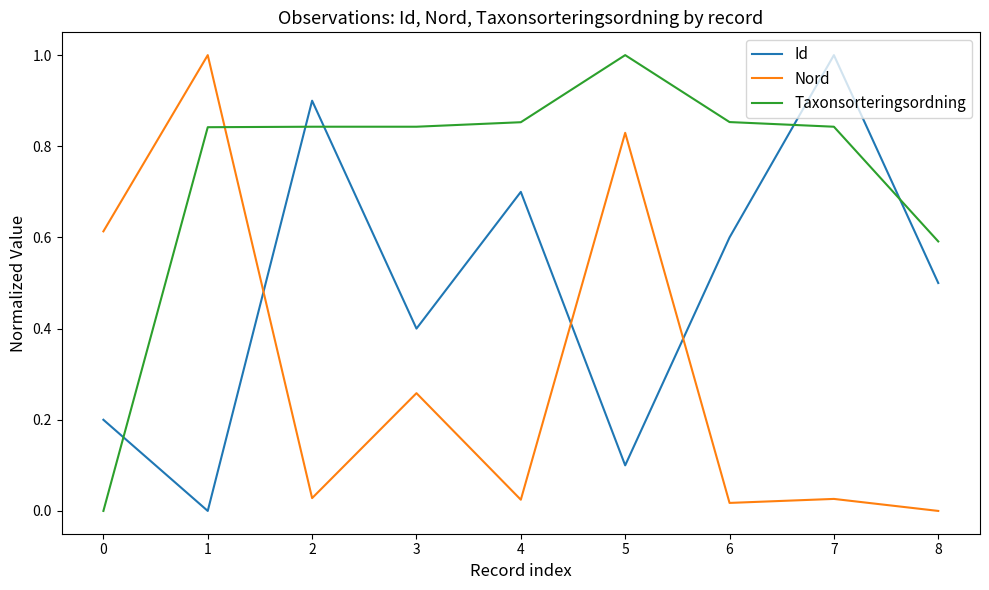

Rank the series at 1 from lowest to highest value.

Id, Taxonsorteringsordning, Nord